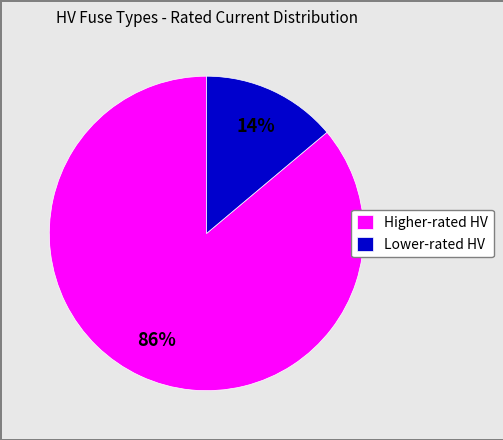

Count the number of slices in the pie.

2